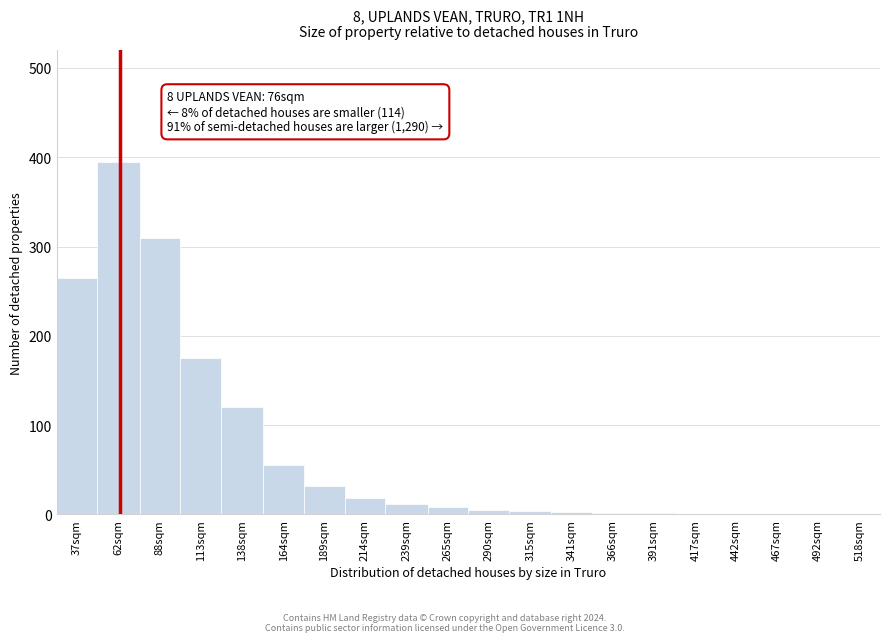

Which has a higher value, 113sqm or 164sqm?

113sqm